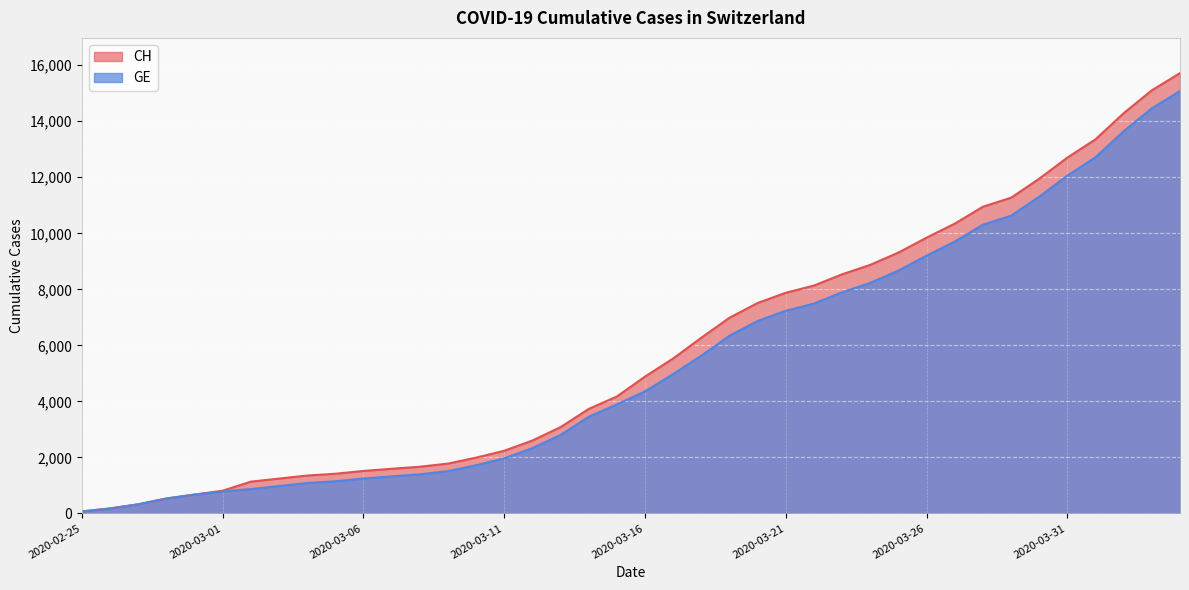

What is the difference between the CH values at 2020-03-13 and 2020-03-21?

4797